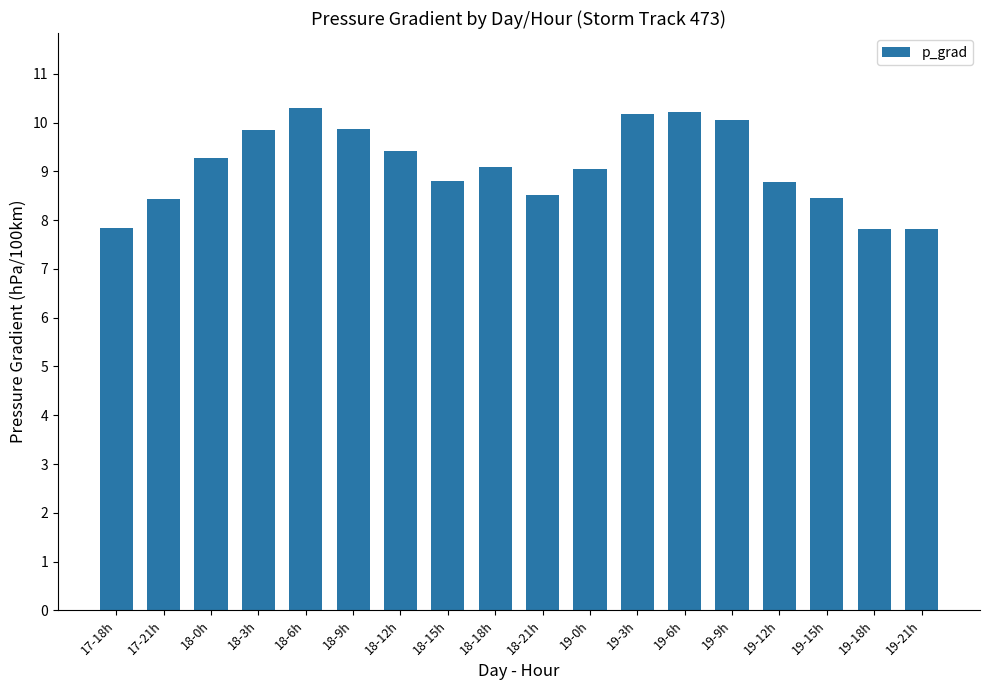

What is the sum of all values?

163.8